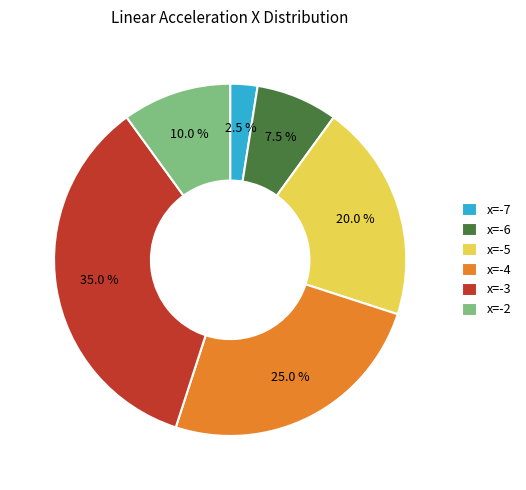

What is the ratio of the value at x=-4 to the value at x=-6?

3.3